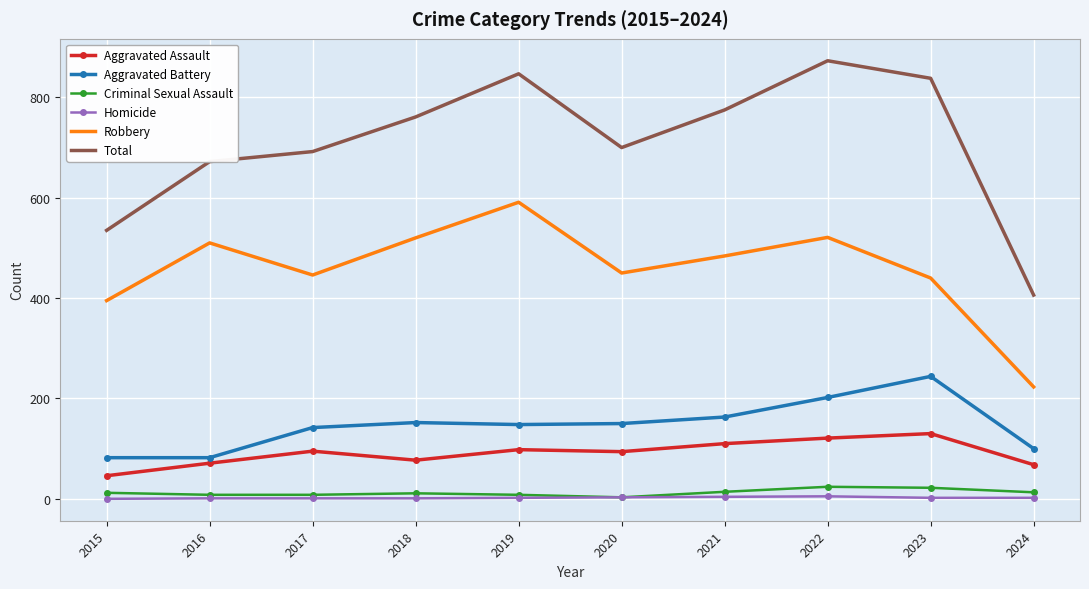

True or false: Criminal Sexual Assault has a value of 8 at 2019.

True